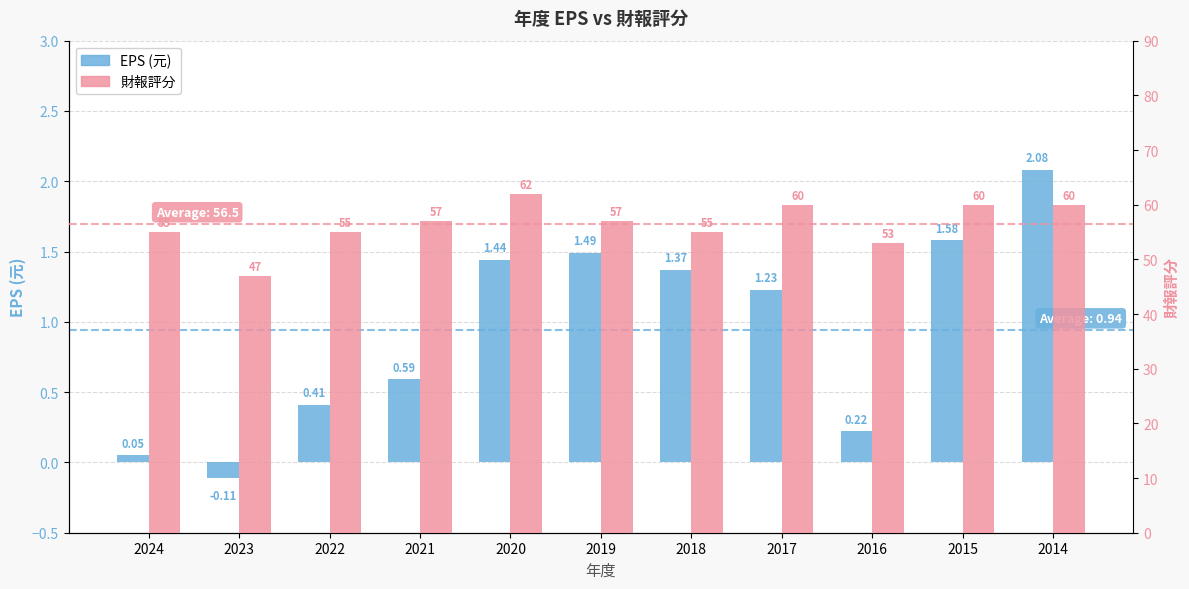

The EPS (元) series shows 0.2 at 2016. True or false?

True